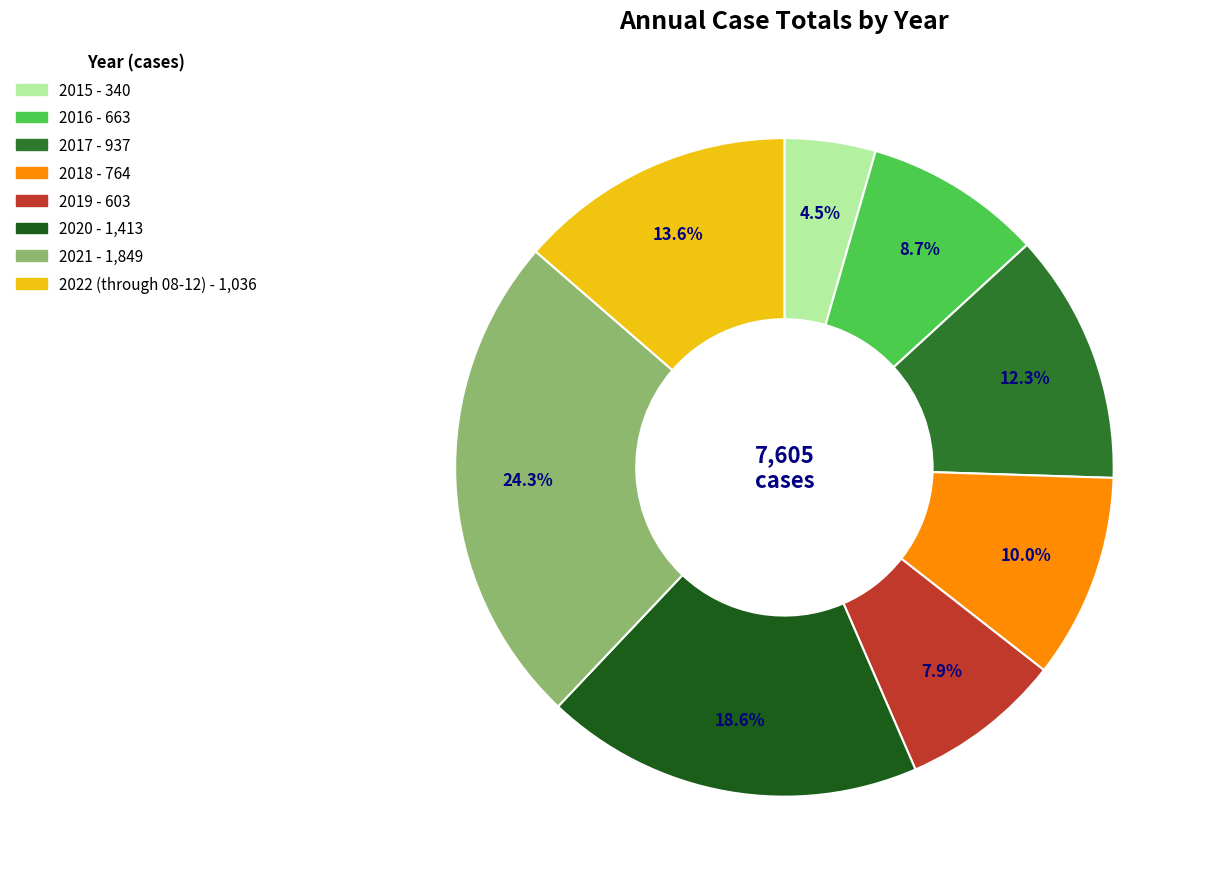

To the nearest percent, what percentage of the pie is 2018?

10%